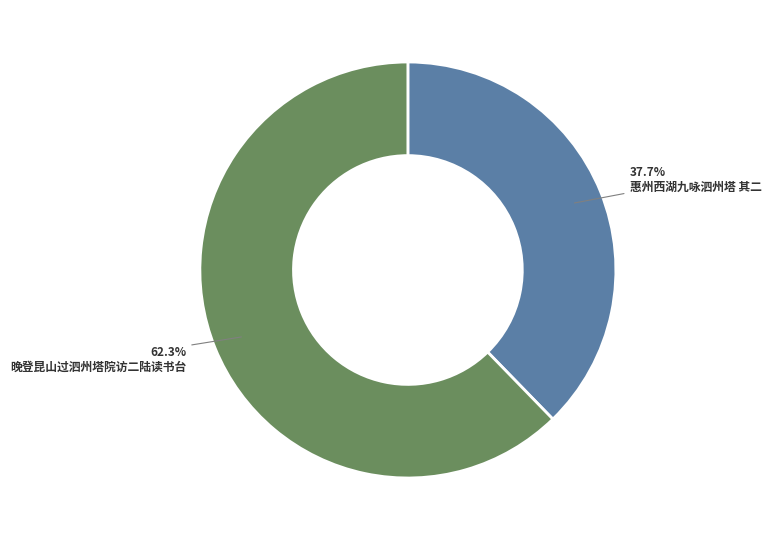

To the nearest percent, what percentage of the pie is 惠州西湖九咏泗州塔 其二?

38%